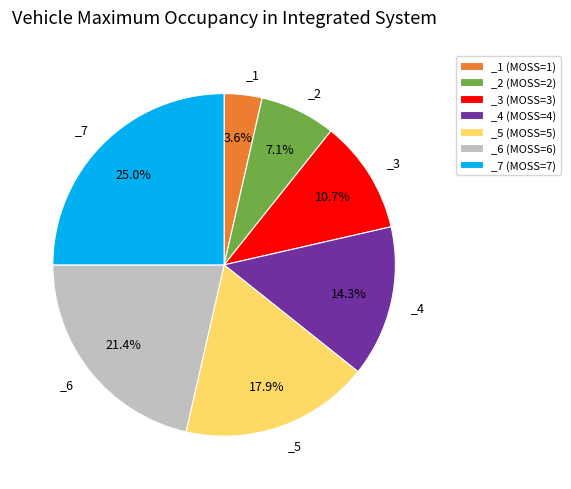

Which has a higher value, _7 (MOSS=7) or _4 (MOSS=4)?

_7 (MOSS=7)